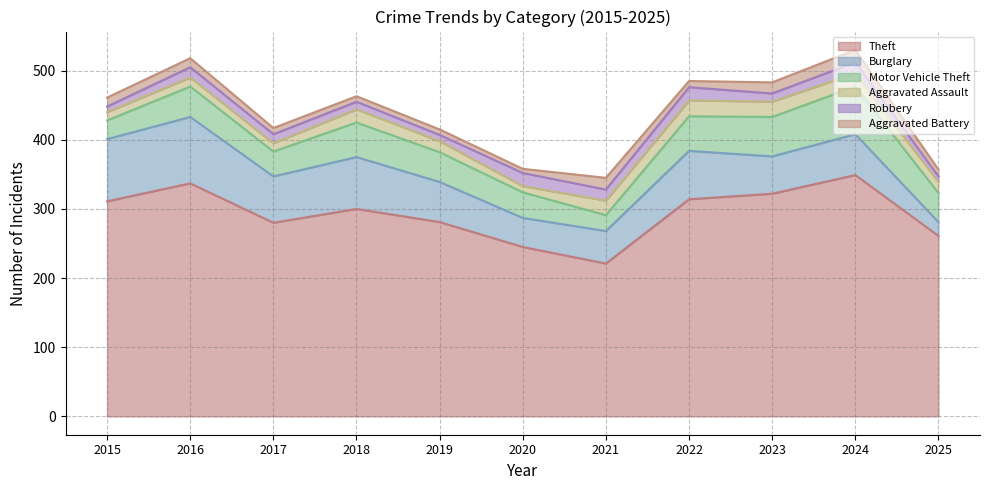

What is the minimum value for Aggravated Battery?

6